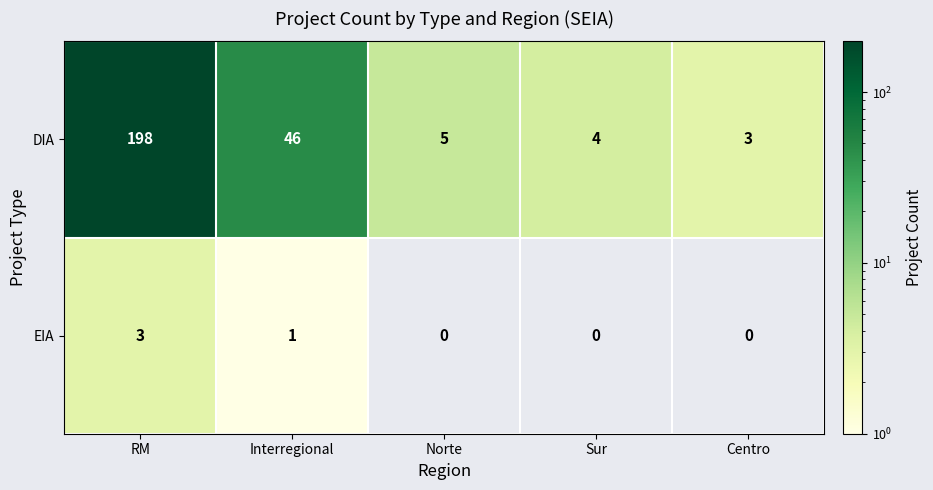

Between RM and Centro, which is larger?

RM